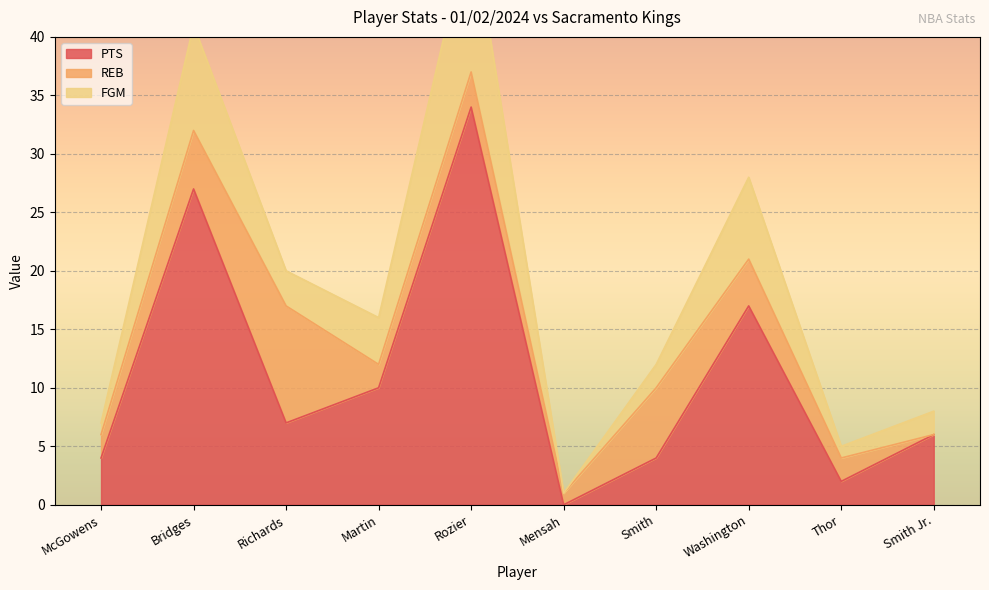

True or false: PTS has a value of 7 at Richards.

True